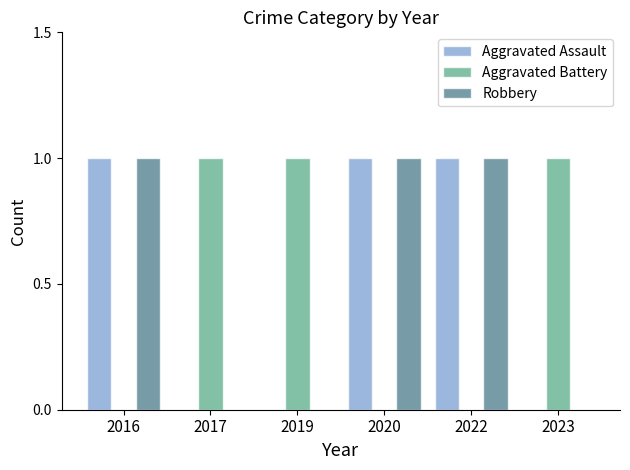

True or false: Robbery has a value of 2 at 2016.

False